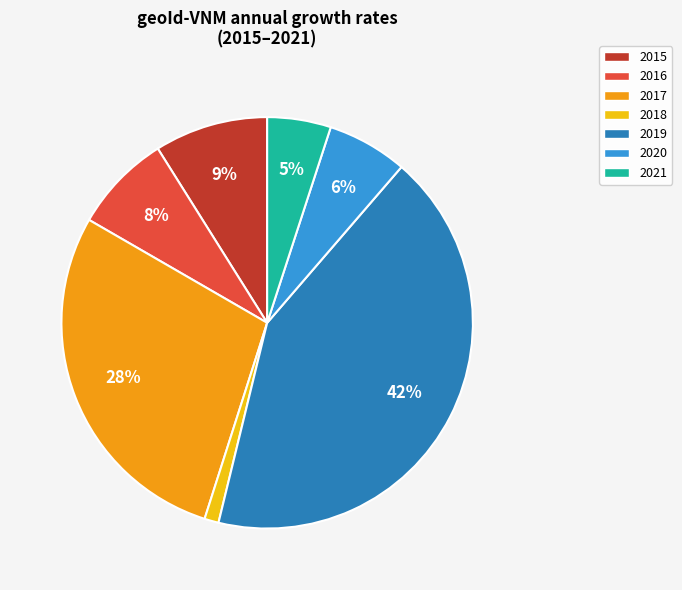

The 2016 slice represents 8% of the pie. True or false?

True